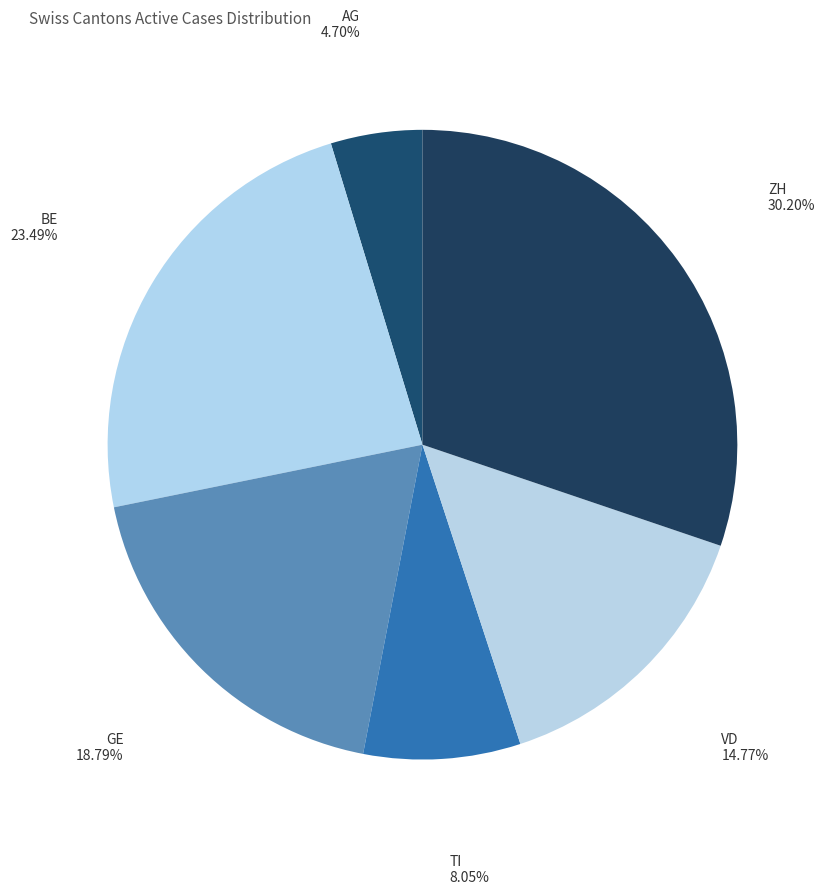

Between AG and TI, which is larger?

TI